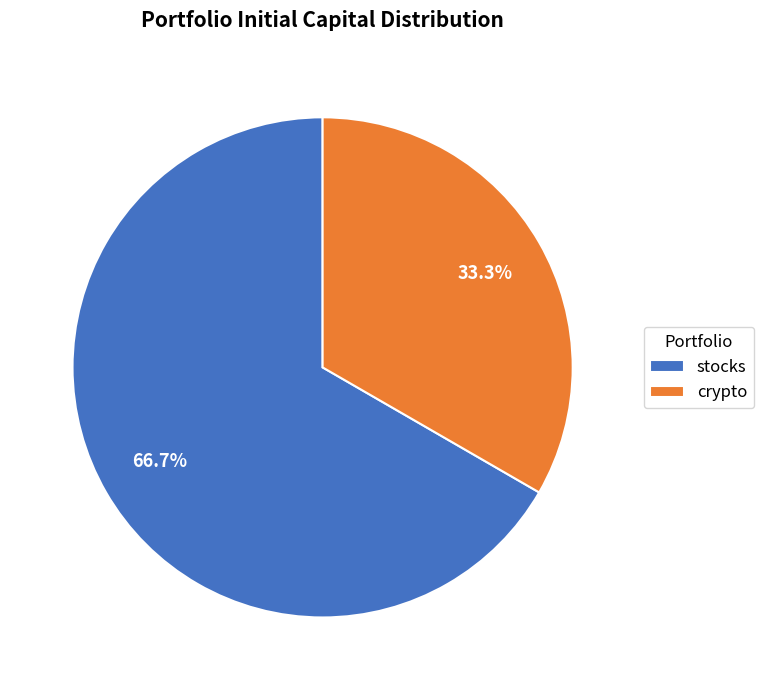

Is there a majority slice in this chart?

Yes